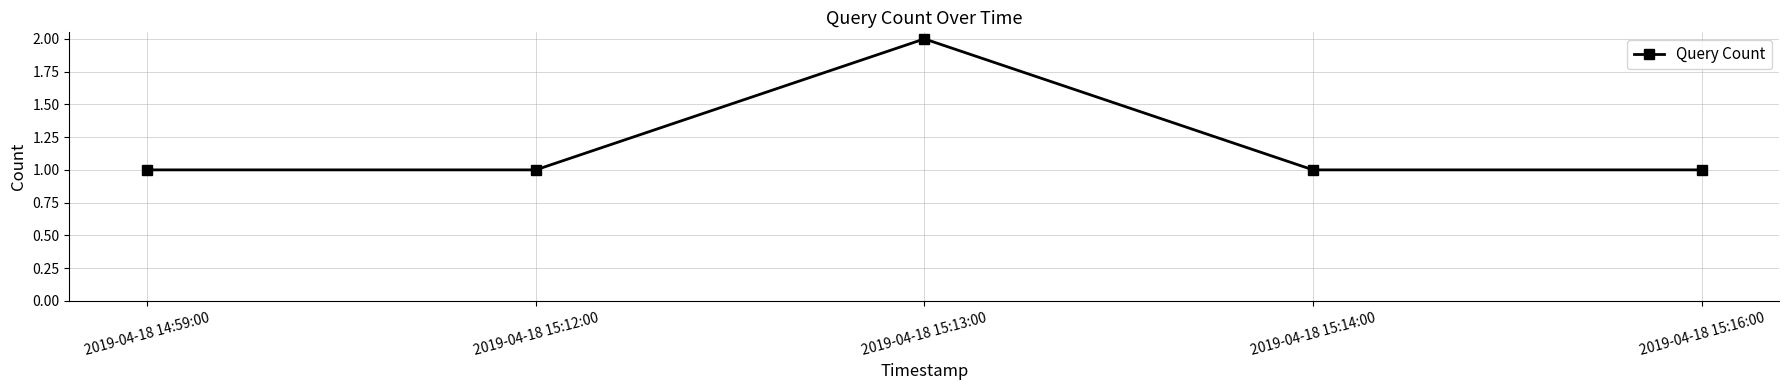

What is the average value?

1